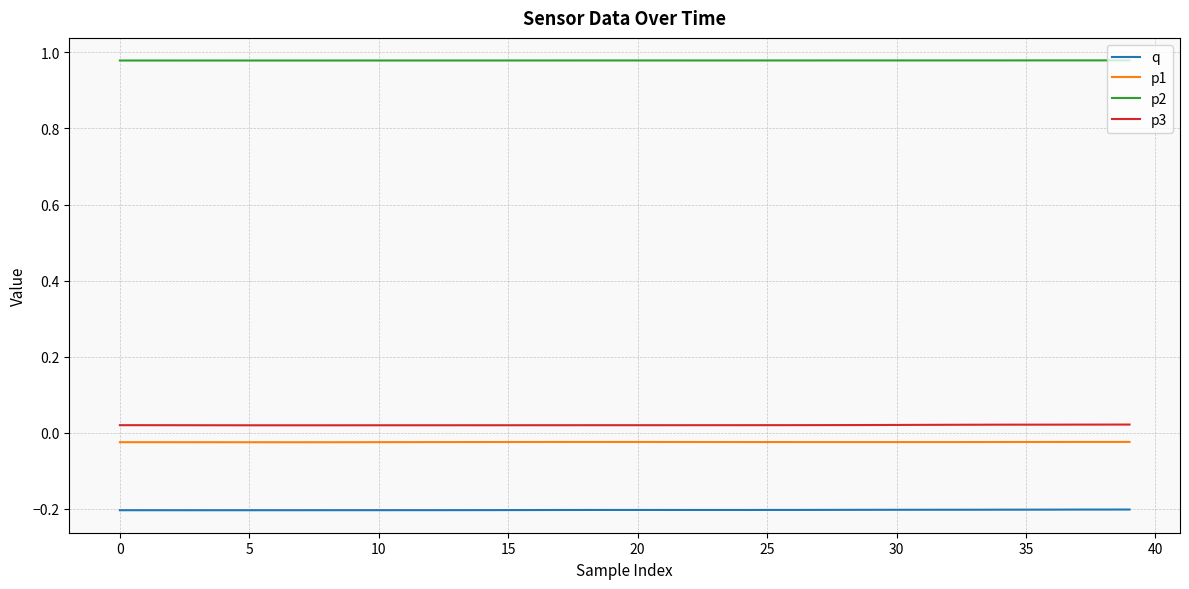

Which series has the largest total across all categories?

p2